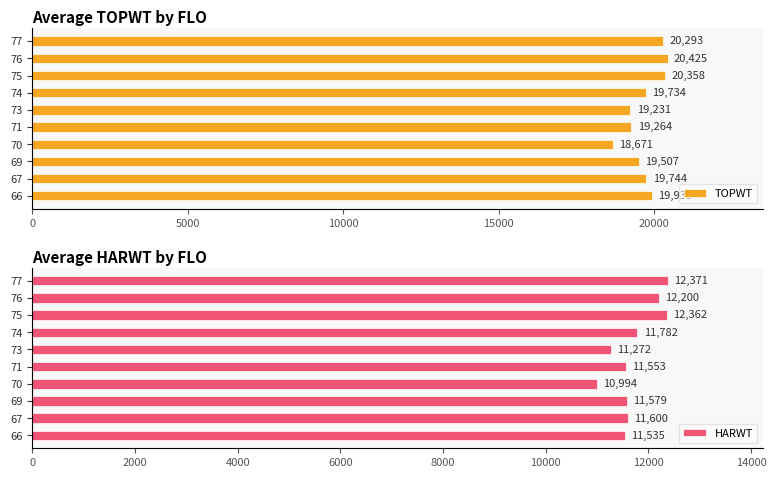

Which category has the highest value in the HARWT series?

77